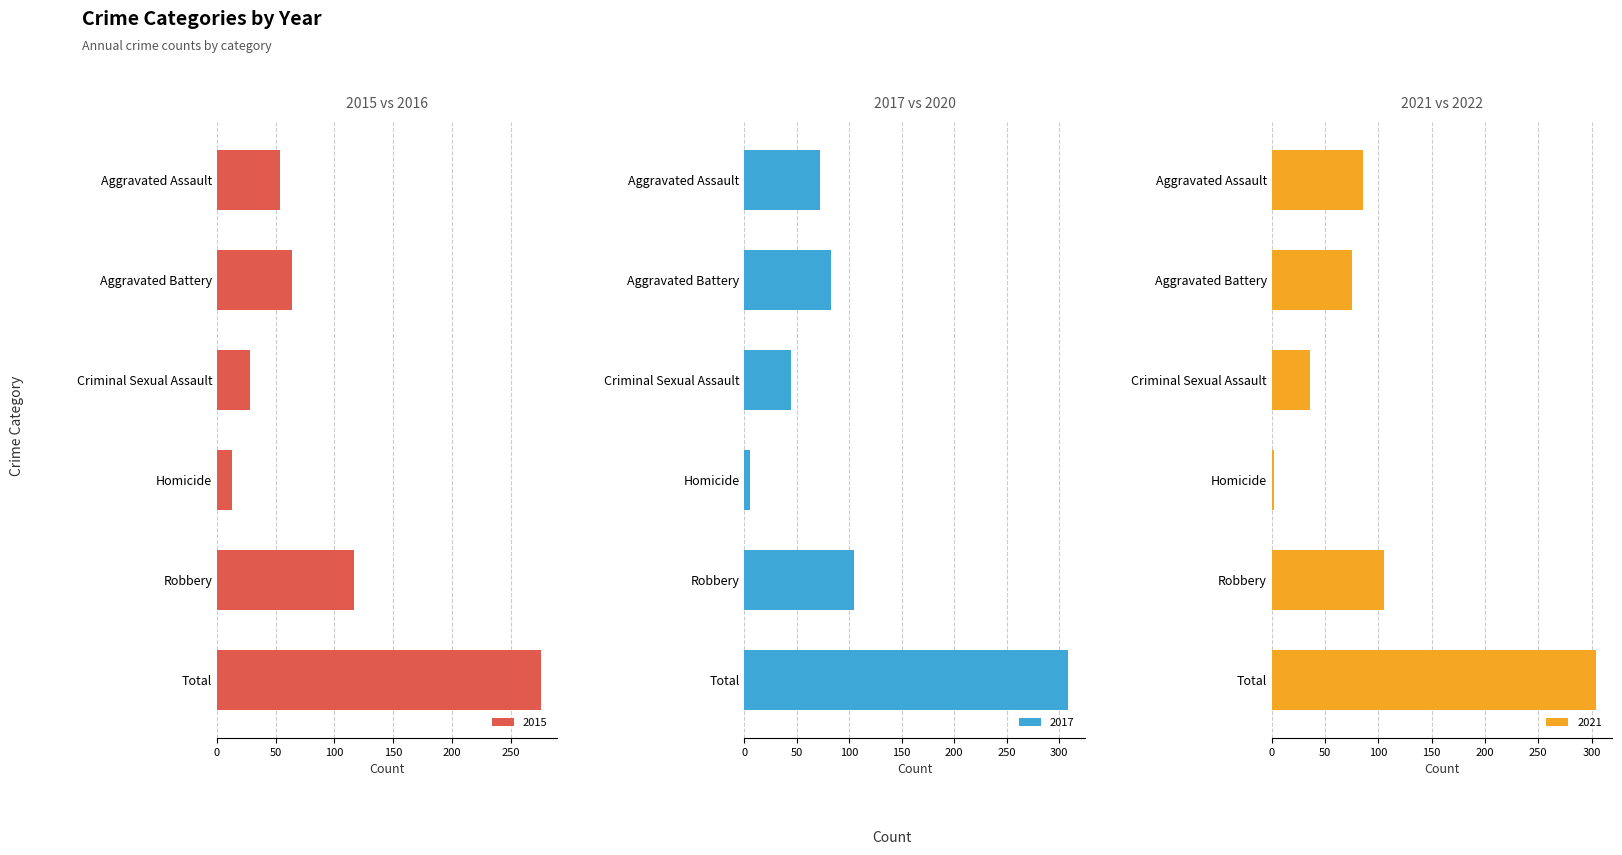

How many data points in 2017 are less than 86?

3